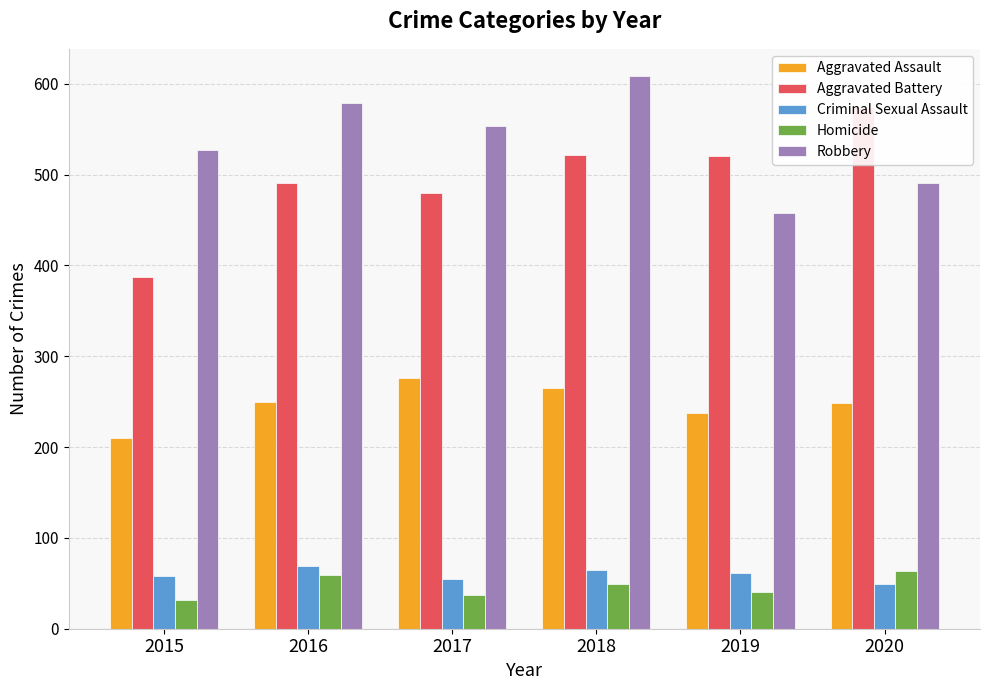

Reading left to right, what are all the values shown in this chart?

Aggravated Assault: 210	250	276	265	238	249
Aggravated Battery: 387	491	480	522	520	574
Criminal Sexual Assault: 58	69	55	65	61	49
Homicide: 32	59	37	49	40	63
Robbery: 527	579	553	608	458	491